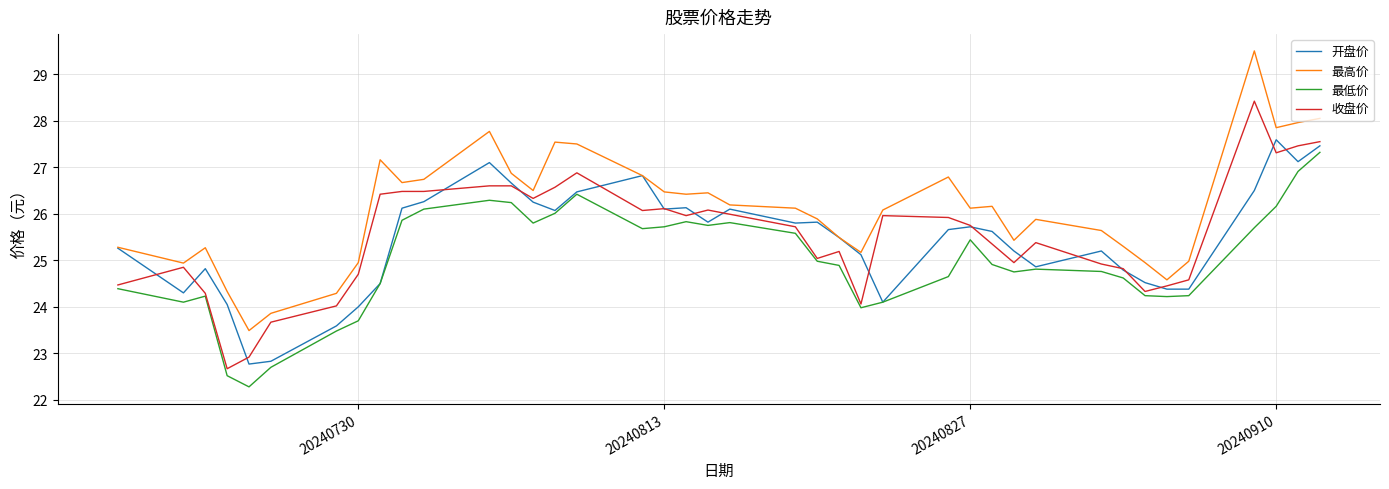

True or false: 最高价 and 最低价 cross at least once.

False